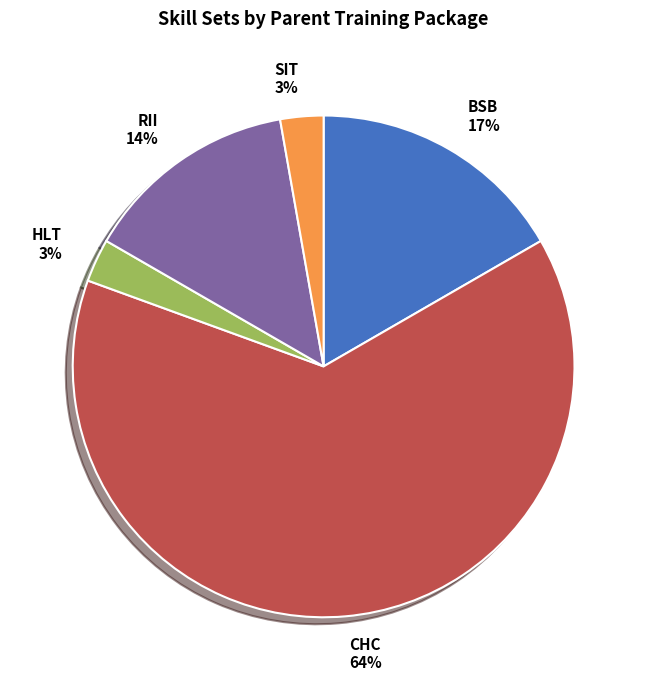

To the nearest percent, what percentage of the pie is HLT?

3%